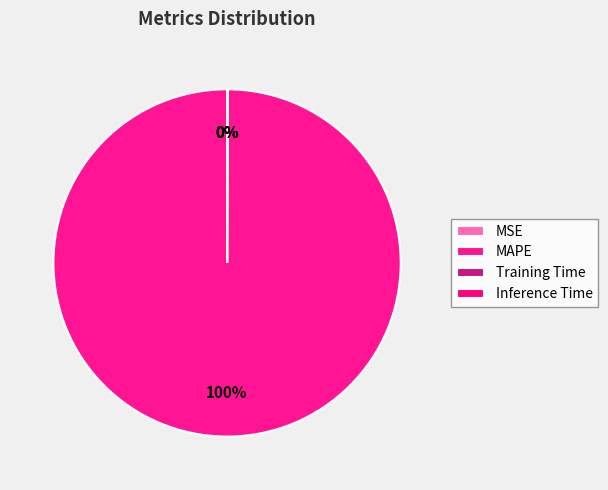

How many segments does this pie chart have?

4